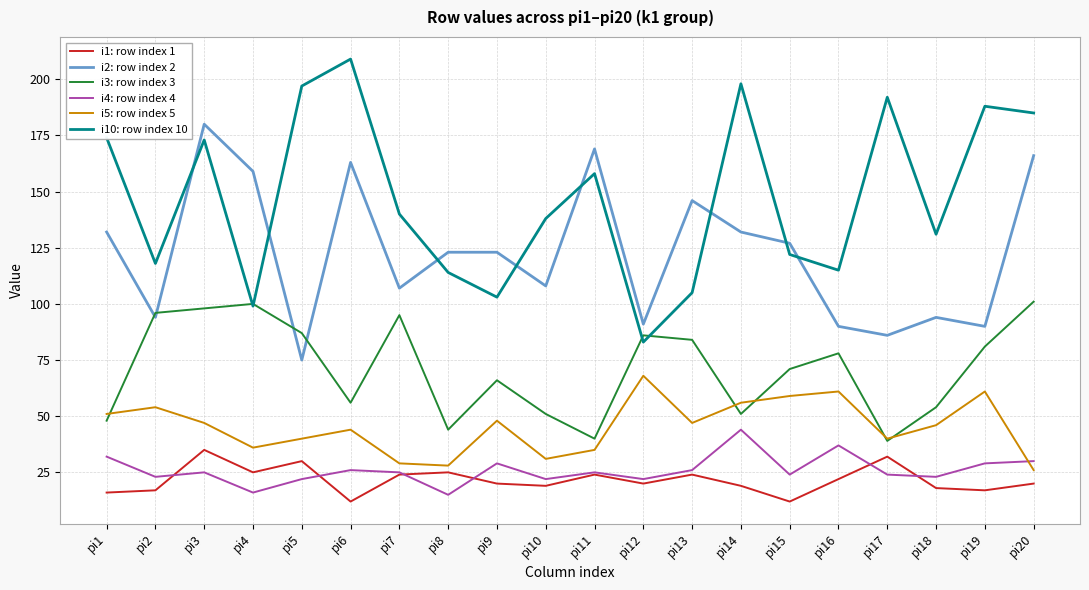

Read the i1: row index 1 value at pi8, to the nearest 5.

25